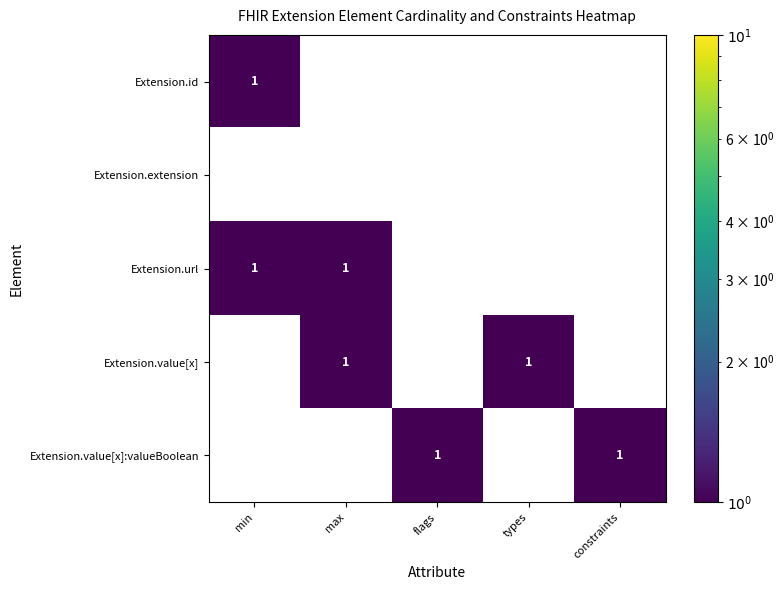

Reading left to right, list all the values displayed in this chart.

Extension.id: min=1	max=0	flags=0	types=0	constraints=0
Extension.extension: min=0	max=0	flags=0	types=0	constraints=0
Extension.url: min=1	max=1	flags=0	types=0	constraints=0
Extension.value[x]: min=0	max=1	flags=0	types=1	constraints=0
Extension.value[x]:valueBoolean: min=0	max=0	flags=1	types=0	constraints=1